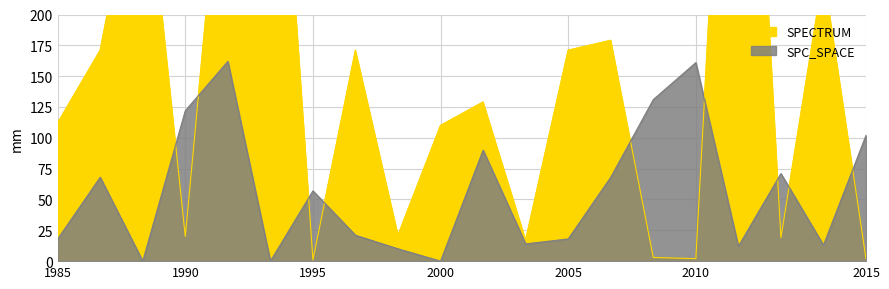

Which series changed the most between 7 and 10?

SPC_SPACE